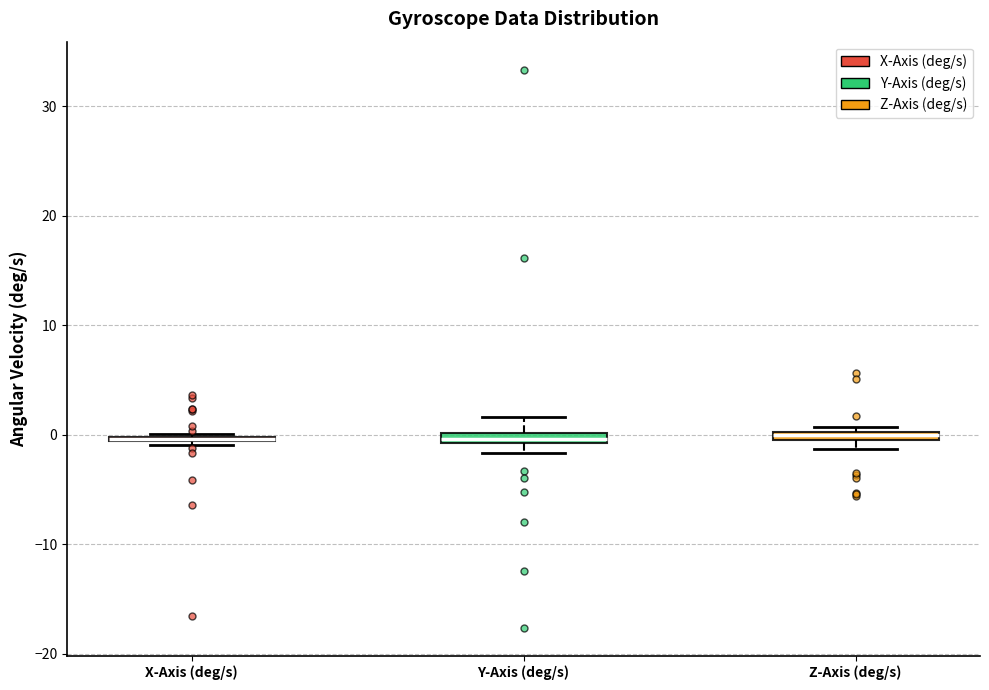

Where is the lower edge of the box for Z-Axis (deg/s) on the y-axis? The values are not printed on the chart, so give them approximately, as read against the axis.

-1